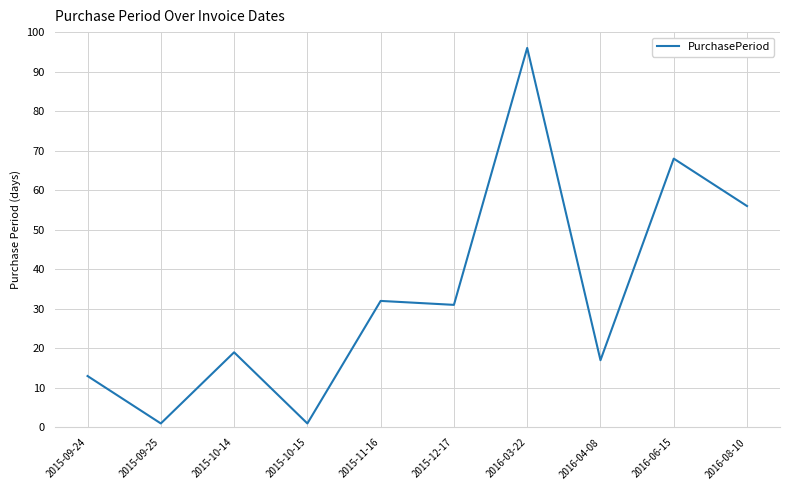

Between 2015-09-24 and 2016-04-08, which is larger?

2016-04-08